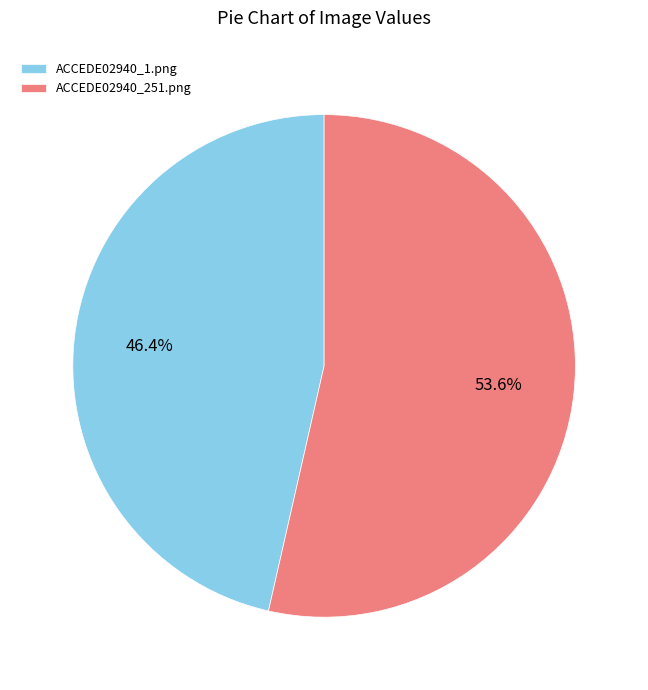

To the nearest percent, what is the difference between the ACCEDE02940_251.png and ACCEDE02940_1.png slice percentages?

7%